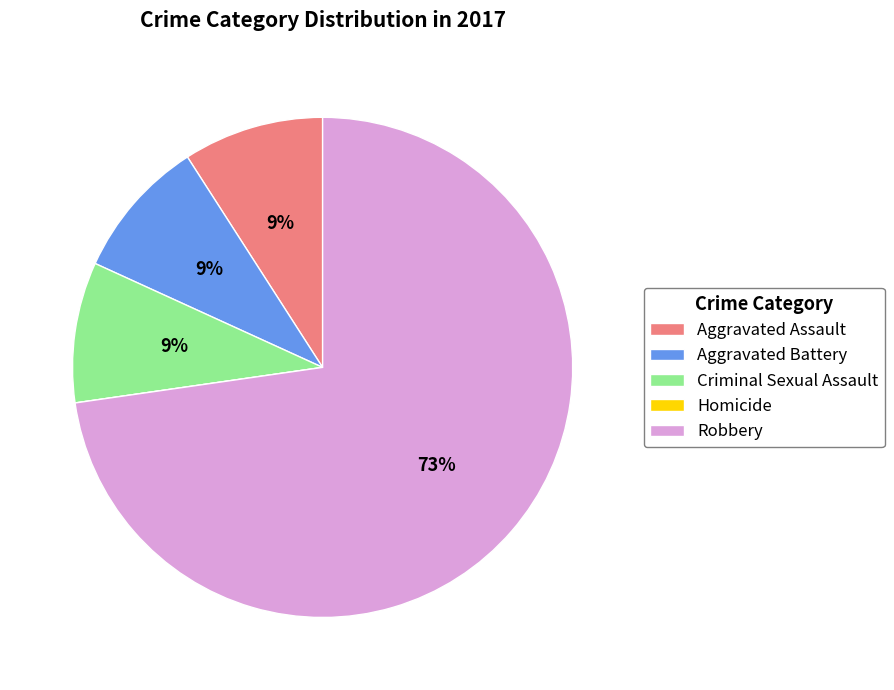

Does Criminal Sexual Assault represent more than half of the total?

No